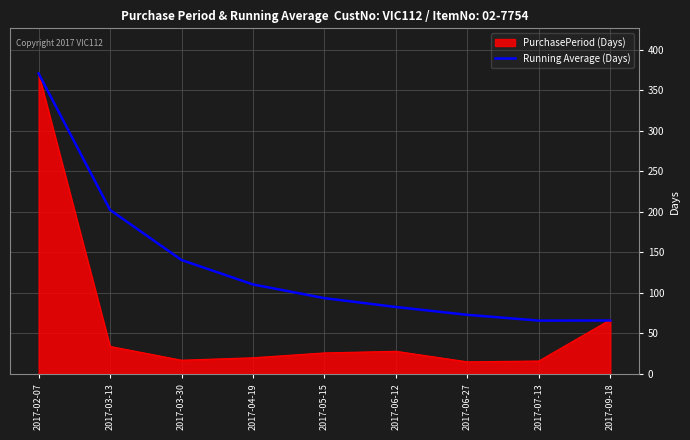

What is the total value across all series at 2017-03-13?

236.5